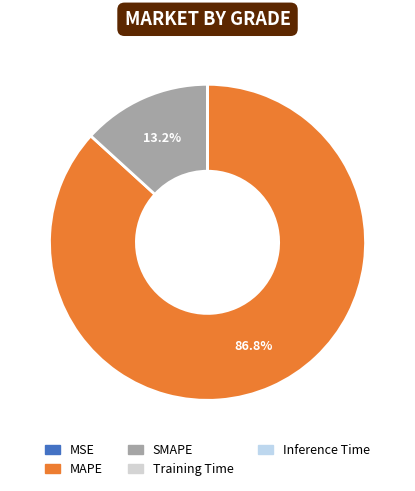

What is the smallest slice in the pie chart?

Inference Time